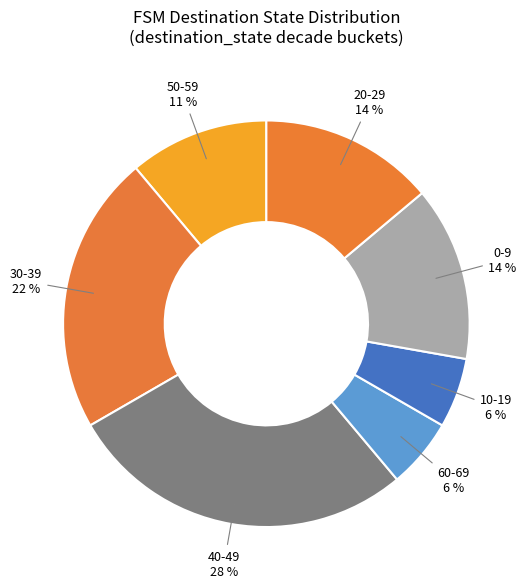

Is there a majority slice in this chart?

No